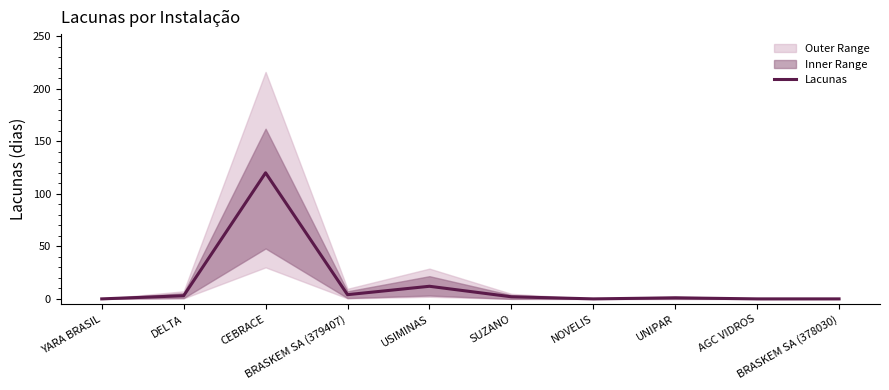

How many categories are shown in the chart?

10